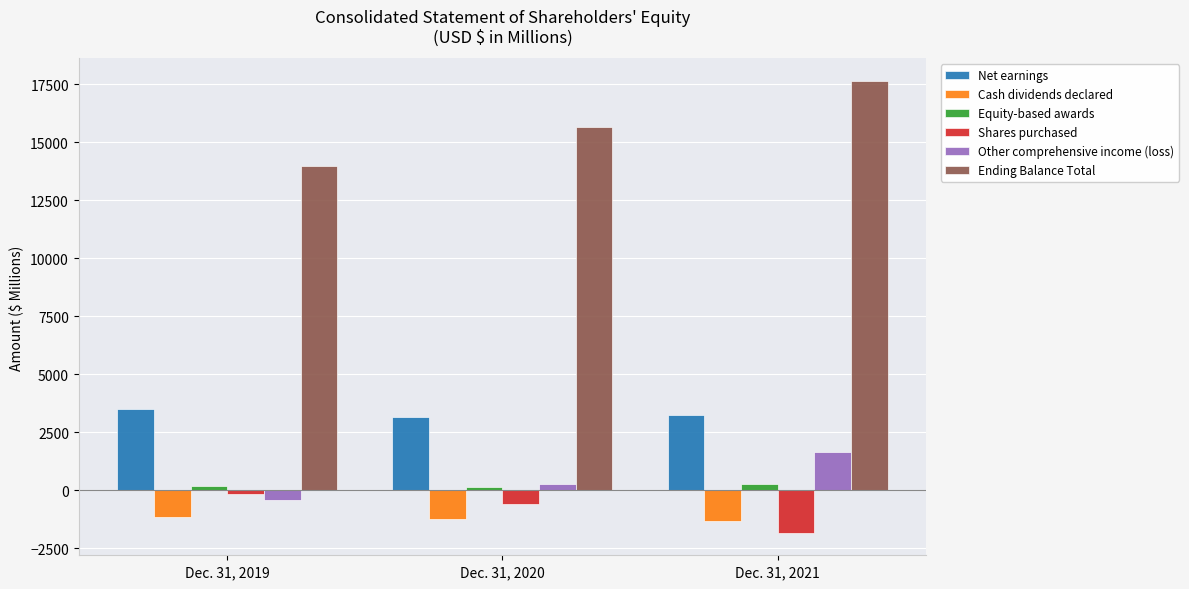

Which series changed the most between Dec. 31, 2019 and Dec. 31, 2021?

Ending Balance Total